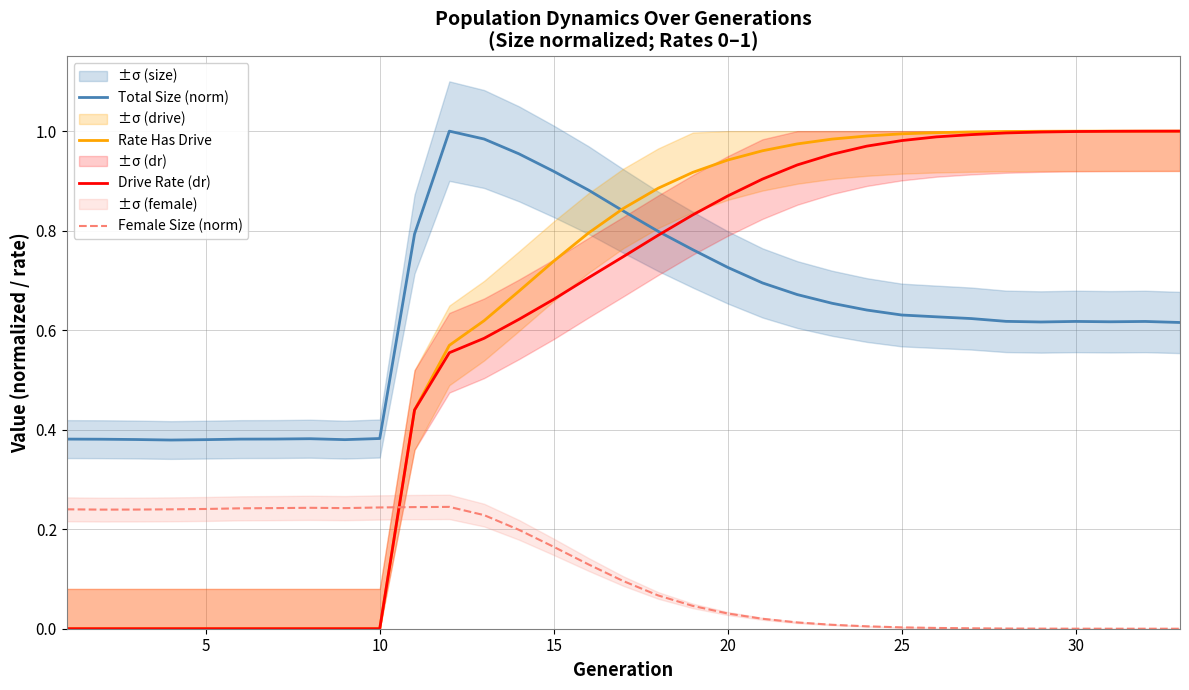

Does the chart have visible grid lines?

Yes